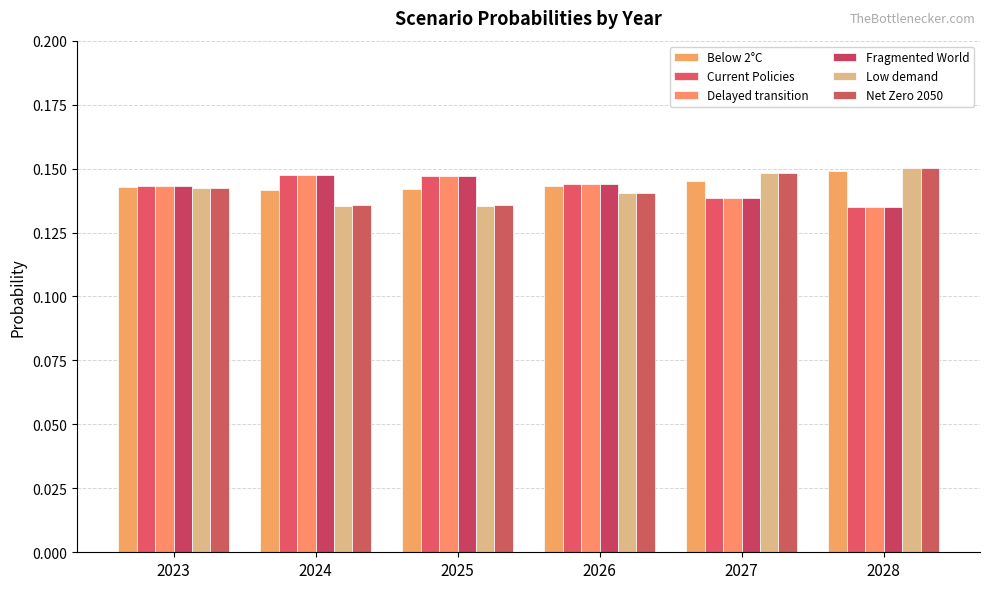

Which category has the highest value across all series?

2028